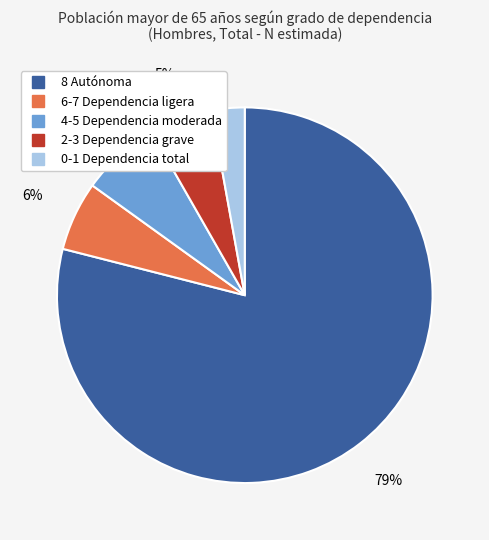

What percentage is the 2-3 Dependencia grave slice, to the nearest percent?

5%